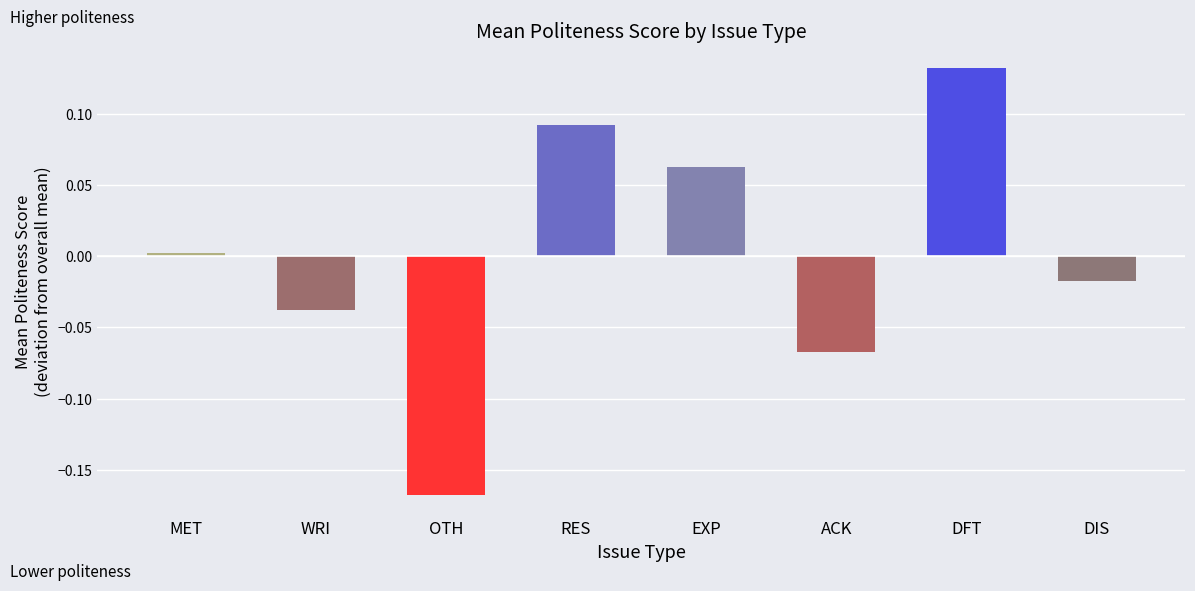

What is the label of the 2nd bar from the left?

WRI